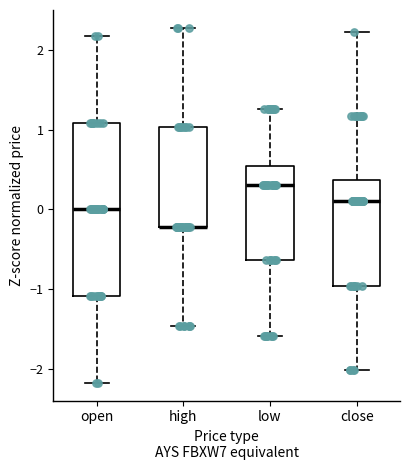

Reading left to right, read every box against the y-axis: the position of its median line, the range the box covers, and the ends of its whiskers. The values are not printed on the chart, so give them approximately, as read against the axis.

open: median 0.0, box -1.1 to 1.1, whiskers -2.2 to 2.2
high: median -0.2 (drawn on the box's lower edge), box -0.2 to 1.0, whiskers -1.5 to 2.3
low: median 0.3, box -0.6 to 0.5, whiskers -1.6 to 1.3
close: median 0.1, box -1.0 to 0.4, whiskers -2.0 to 2.2